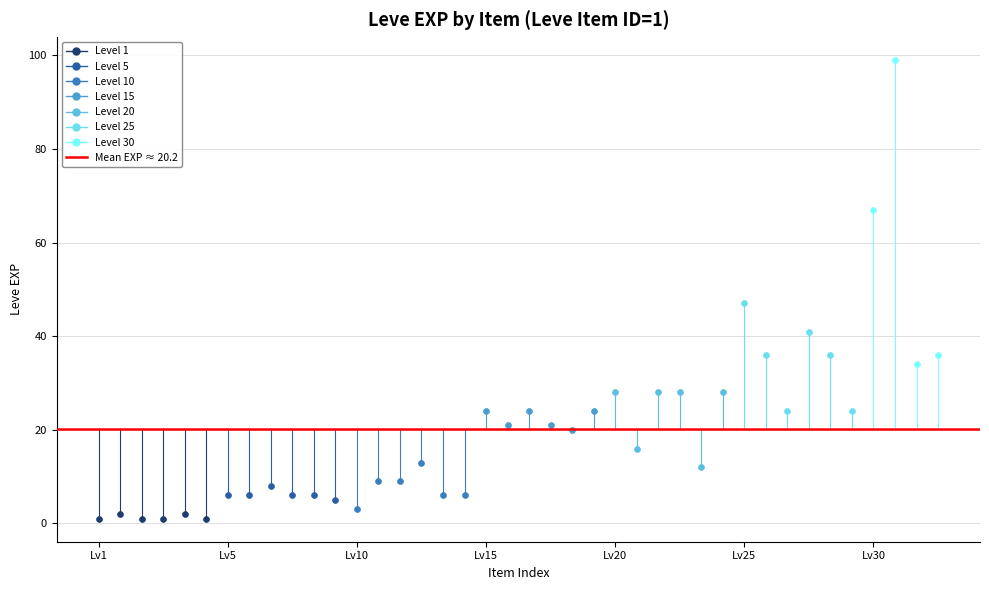

Which series has the widest spread of Y values?

Level 30